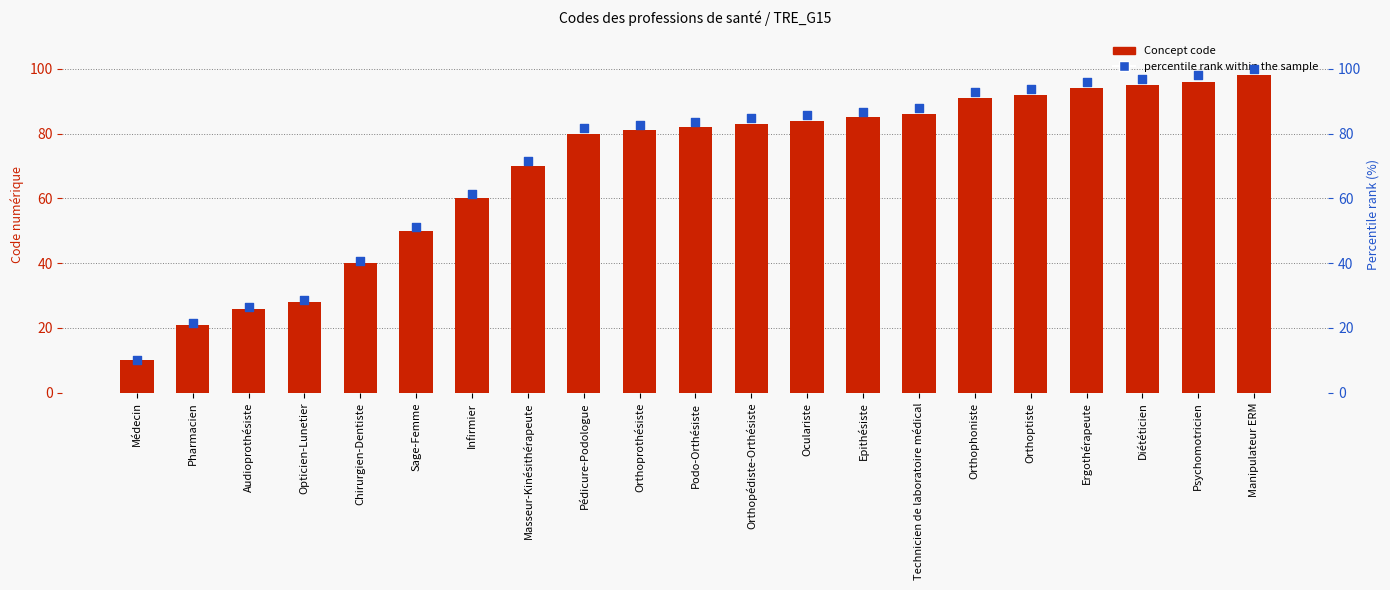

Which series has the widest spread of Y values?

percentile rank within the sample